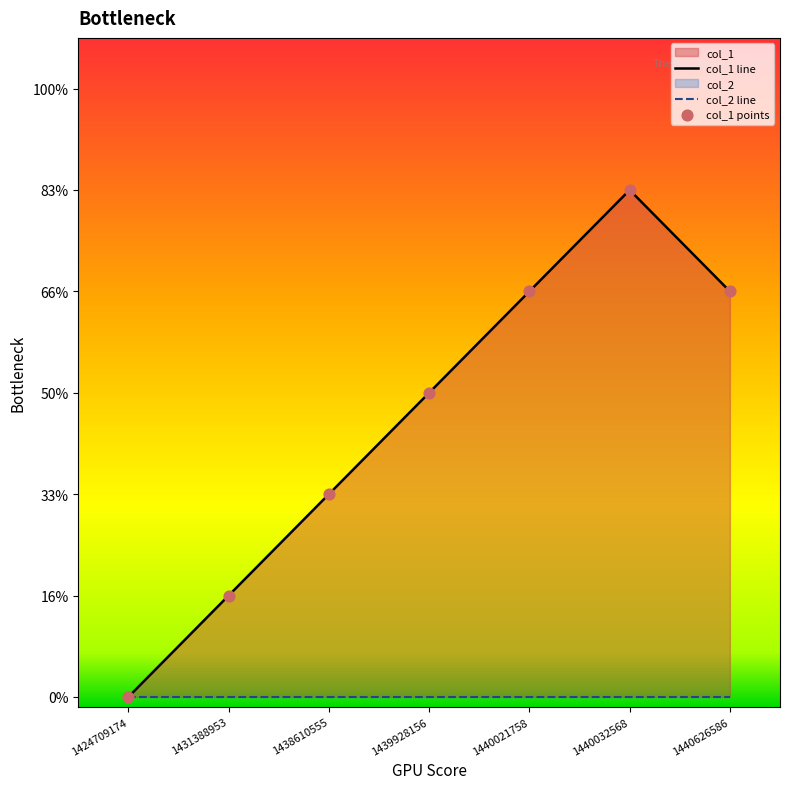

What is the change in value from 1424709174 to 1440021758?

+4